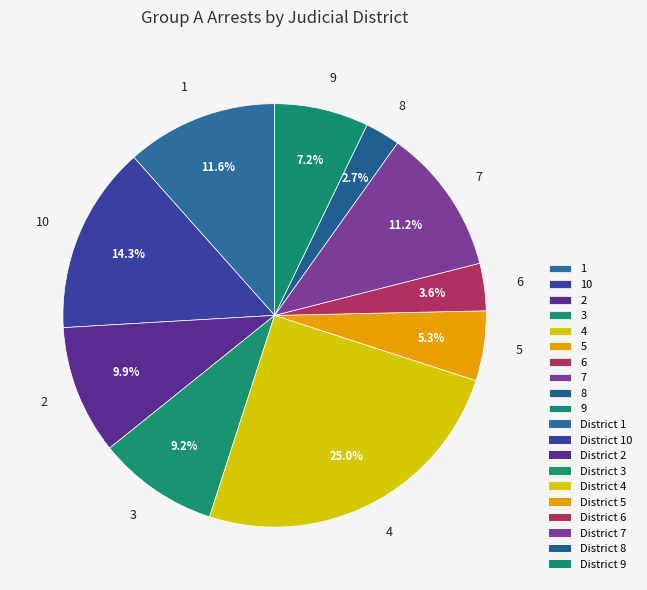

To the nearest percent, what is the difference between the 1 and 6 slice percentages?

8%